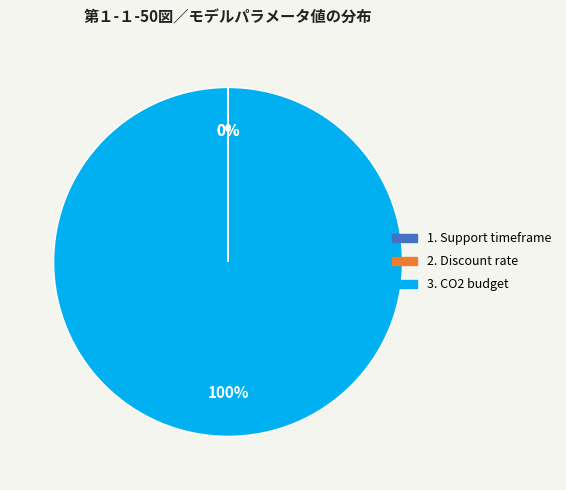

Which category has the smallest portion of the pie?

Discount rate